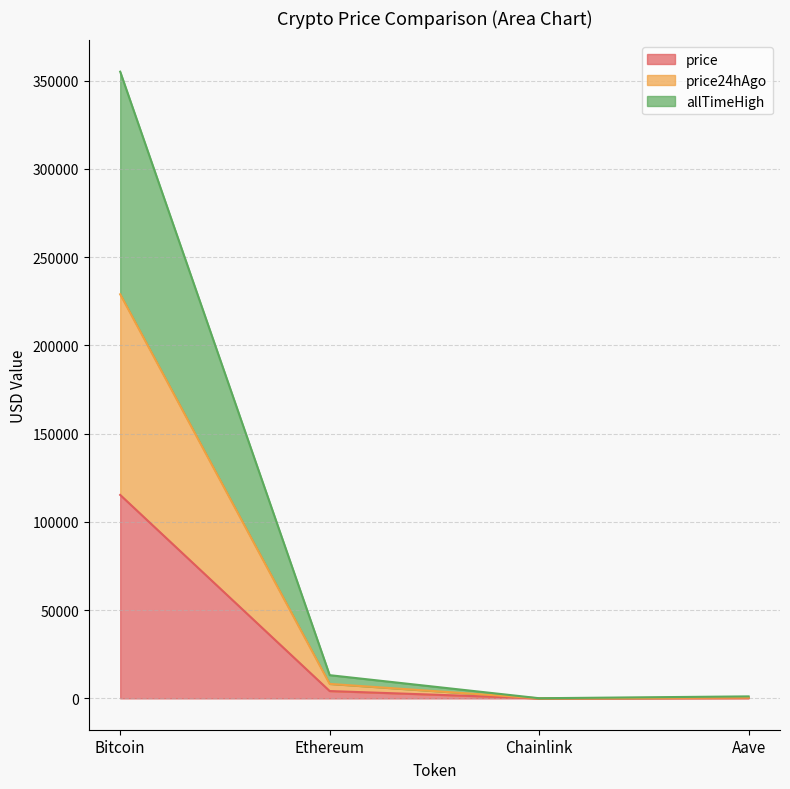

True or false: price and allTimeHigh intersect in this chart.

False